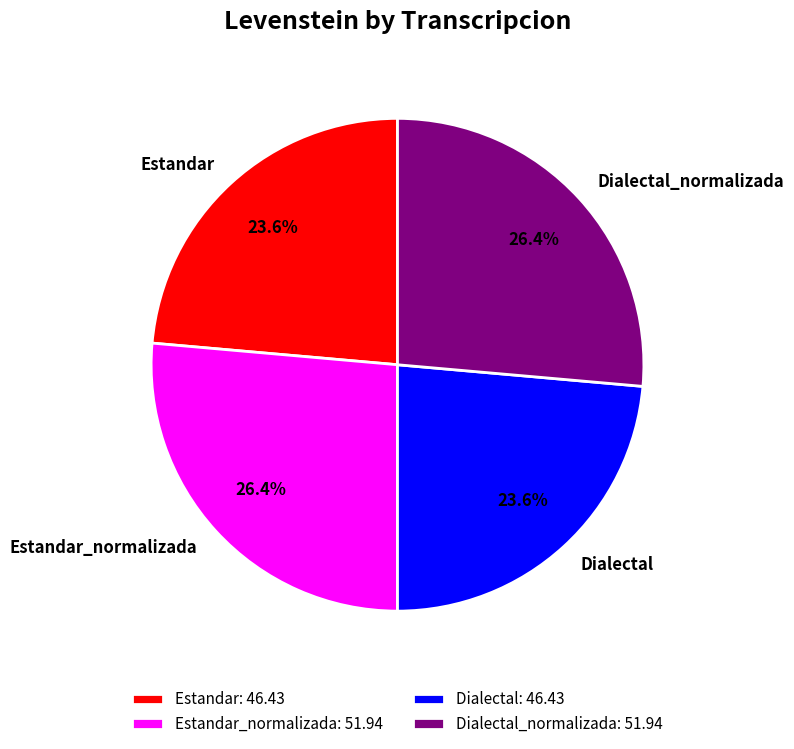

Is the sum of Estandar and Dialectal greater than half?

No